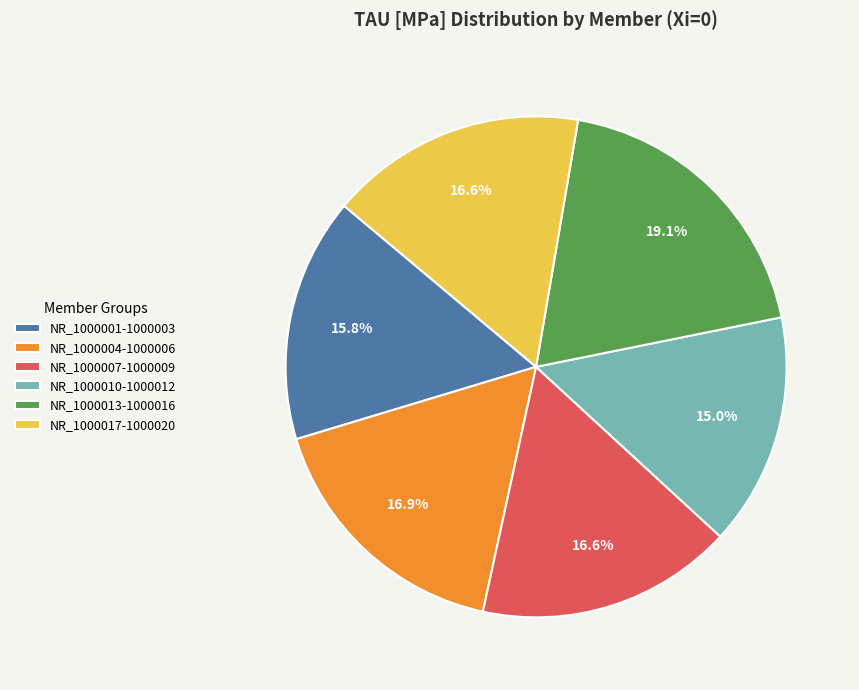

Which has a higher value, NR_1000013-1000016 or NR_1000004-1000006?

NR_1000013-1000016